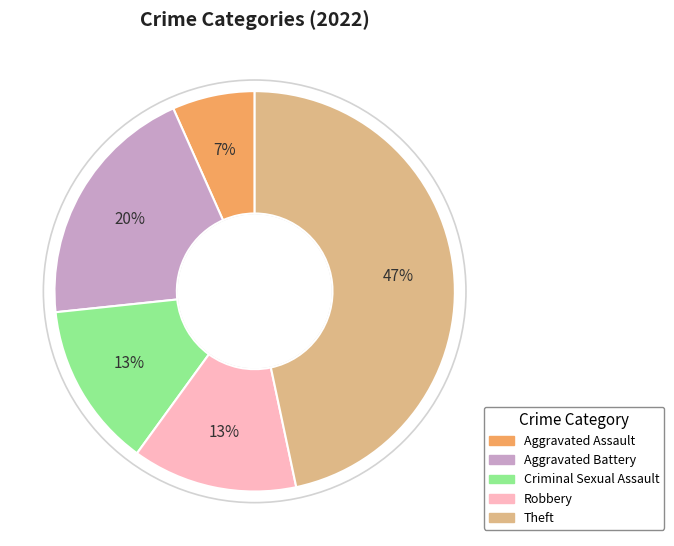

Approximately how many times larger is the value at Aggravated Assault compared to Criminal Sexual Assault?

0.5